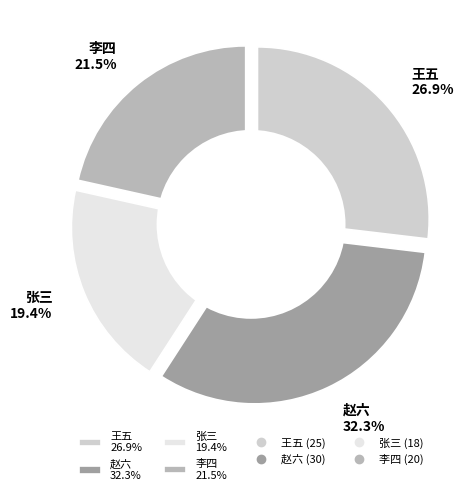

To the nearest percent, what portion does 赵六 represent?

32%